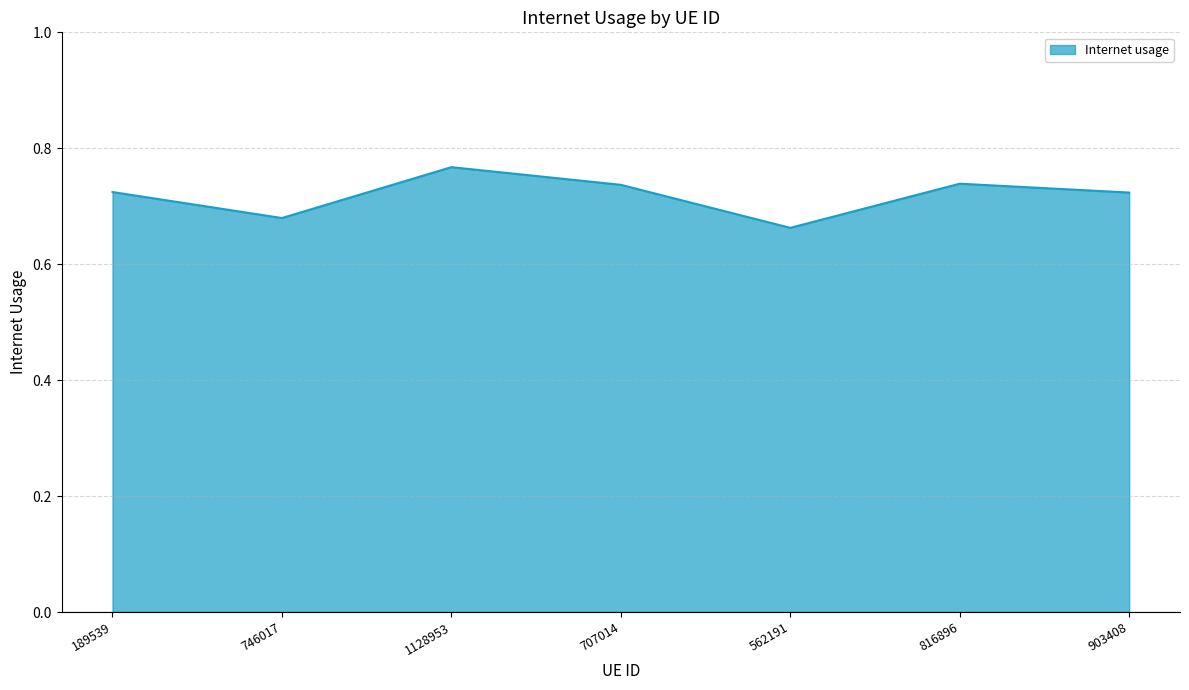

Which label corresponds to the largest value in the chart?

1128953